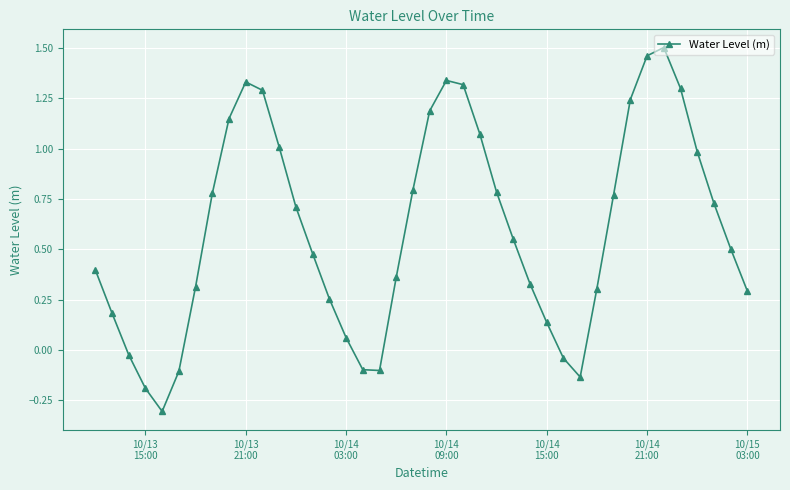

What is the difference between the maximum and second lowest values?

1.7